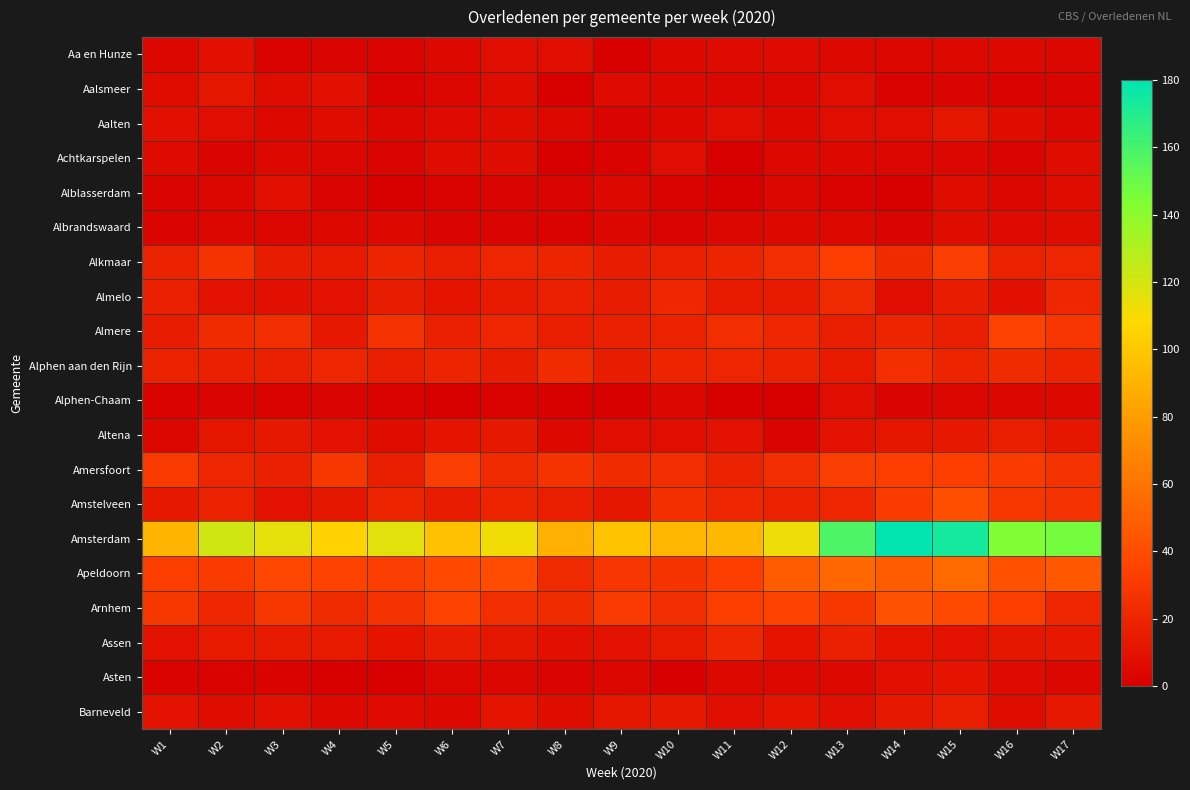

Which category has the lowest value across all series?

W10